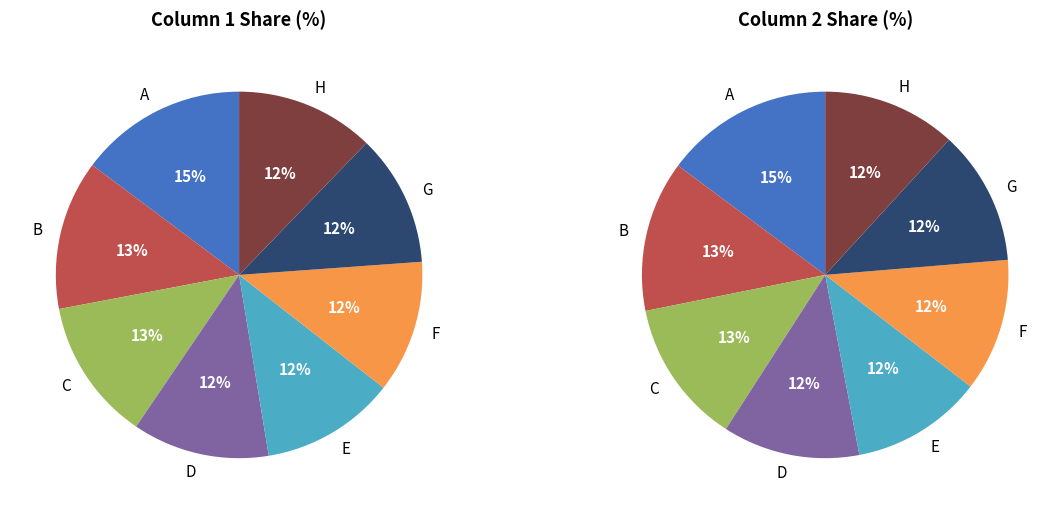

What percentage do D and H together represent?

24.3%